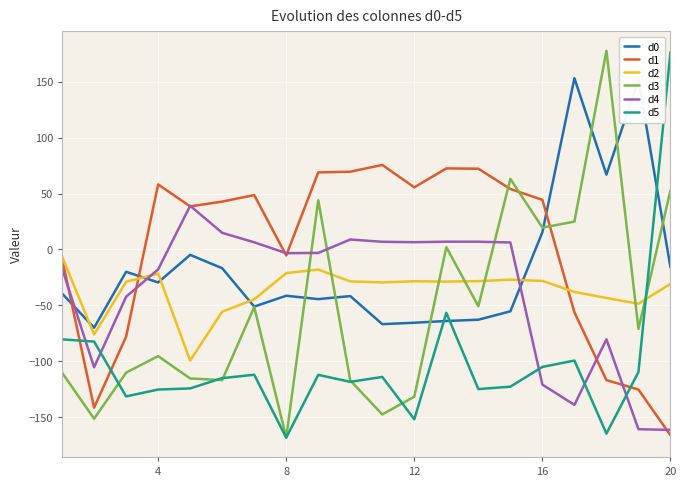

How many values in d3 are above zero?

7